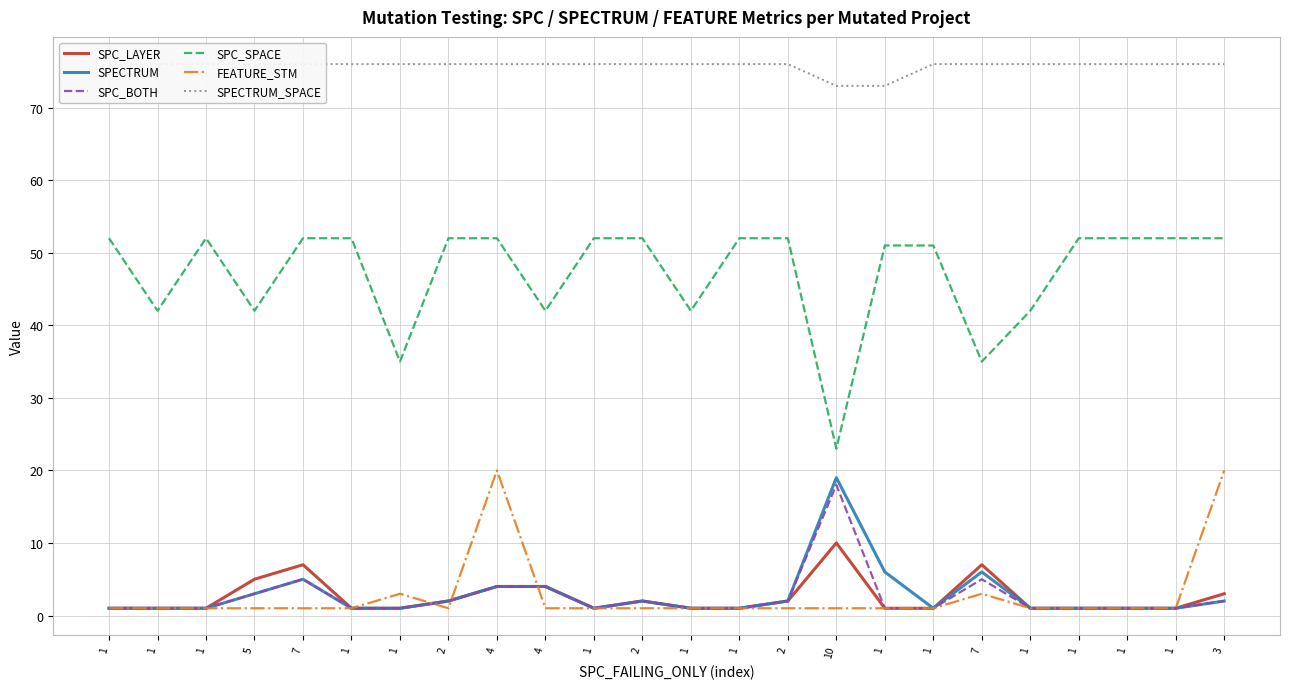

What is the label of the 11th point from the left?

1